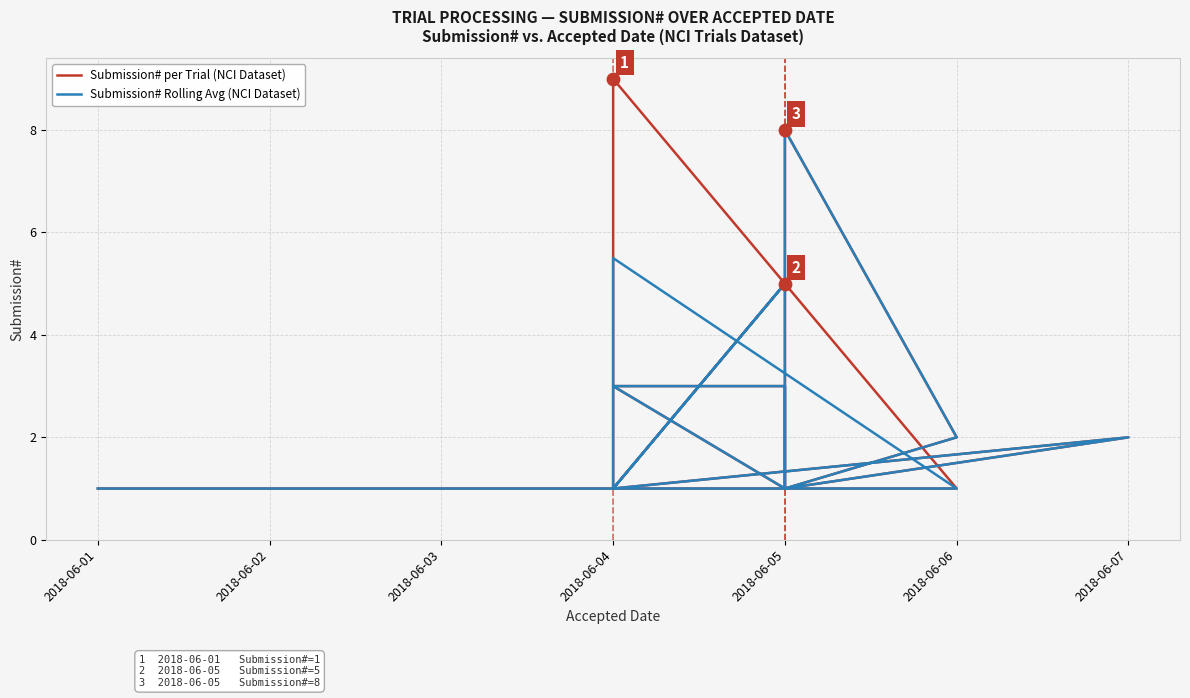

What are all the series names shown in the legend?

Submission# per Trial (NCI Dataset), Submission# Rolling Avg (NCI Dataset)